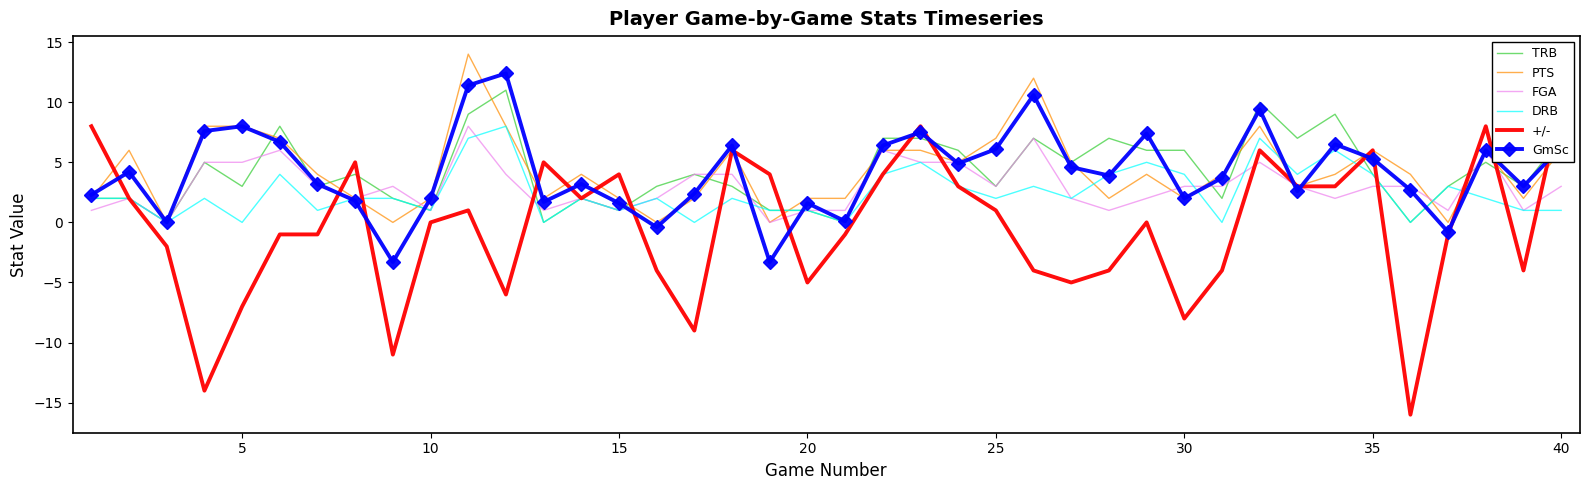

What is the maximum value for TRB?

11.0